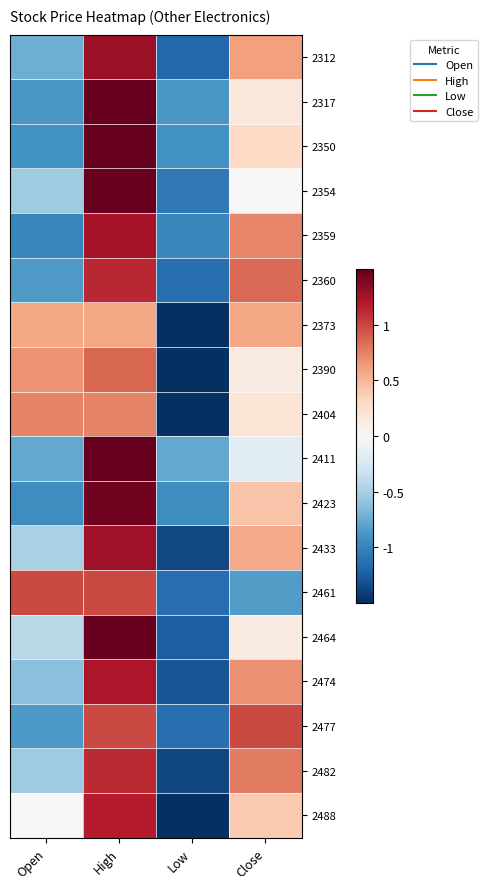

Rank the series at High from lowest to highest value.

2373, 2404, 2390, 2461, 2477, 2482, 2360, 2488, 2474, 2359, 2433, 2312, 2423, 2350, 2464, 2317, 2354, 2411